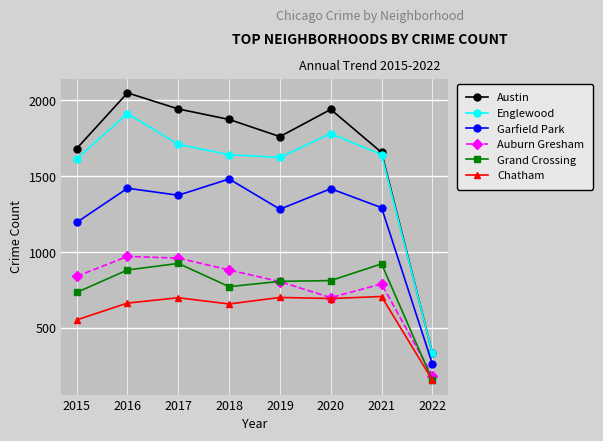

Which series has the largest range (max minus min)?

Austin